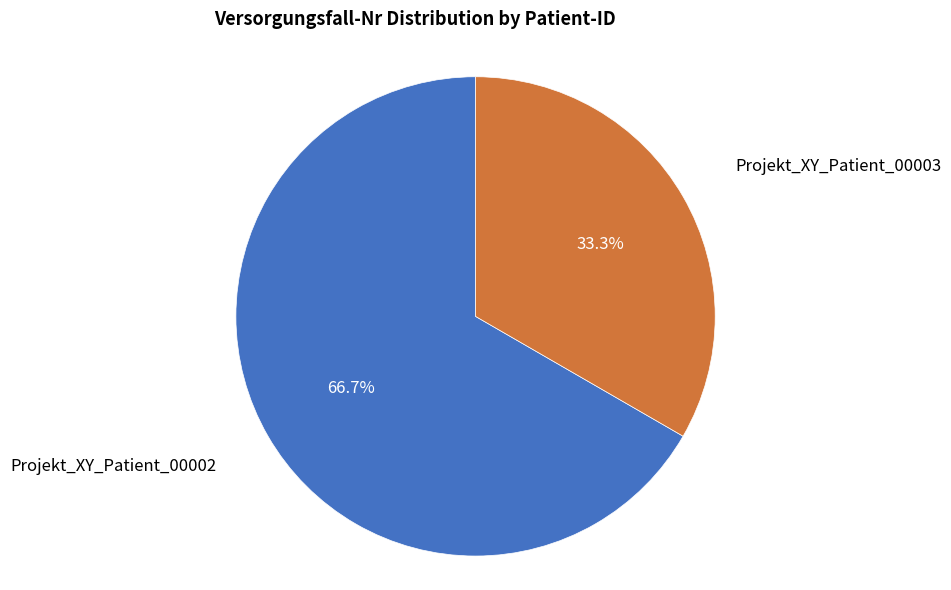

Rank the categories by value from highest to lowest.

Projekt_XY_Patient_00002, Projekt_XY_Patient_00003